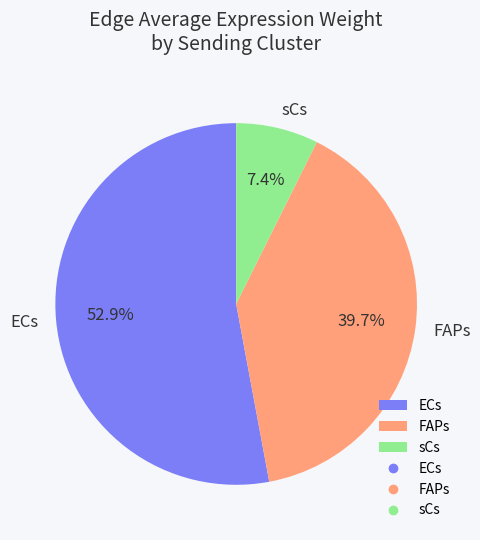

Between sCs and FAPs, which is larger?

FAPs